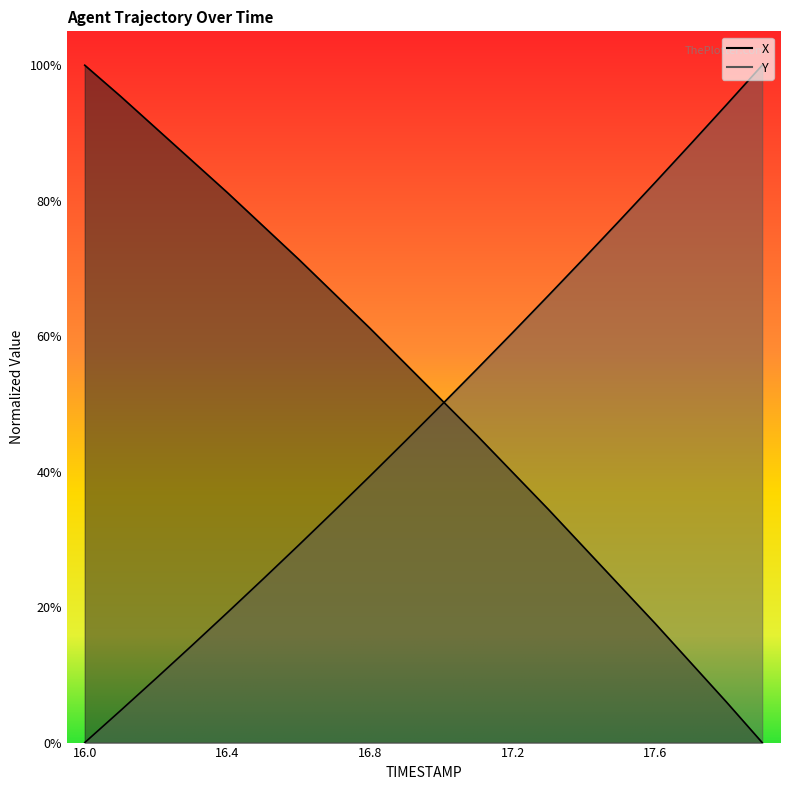

Reading left to right, extract all data points from this chart.

X: 16.0=1.0	16.1=1.0	16.2=0.9	16.3=0.9	16.4=0.8	16.5=0.8	16.6=0.7	16.7=0.7	16.8=0.6	16.9=0.6	17.0=0.5	17.1=0.5	17.2=0.4	17.3=0.3	17.4=0.3	17.5=0.2	17.6=0.2	17.7=0.1	17.8=0.1	17.9=0.0
Y: 16.0=0.0	16.1=0.0	16.2=0.1	16.3=0.1	16.4=0.2	16.5=0.2	16.6=0.3	16.7=0.3	16.8=0.4	16.9=0.4	17.0=0.5	17.1=0.6	17.2=0.6	17.3=0.7	17.4=0.7	17.5=0.8	17.6=0.8	17.7=0.9	17.8=0.9	17.9=1.0